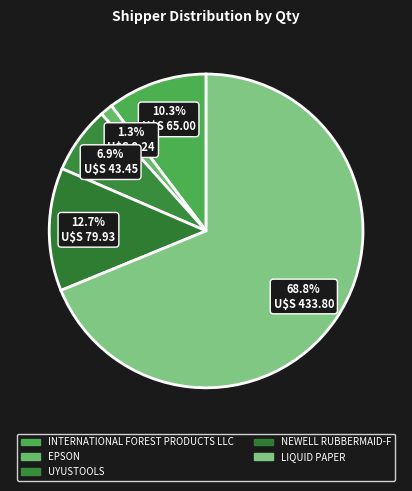

The INTERNATIONAL FOREST PRODUCTS LLC slice represents 17% of the pie. True or false?

False